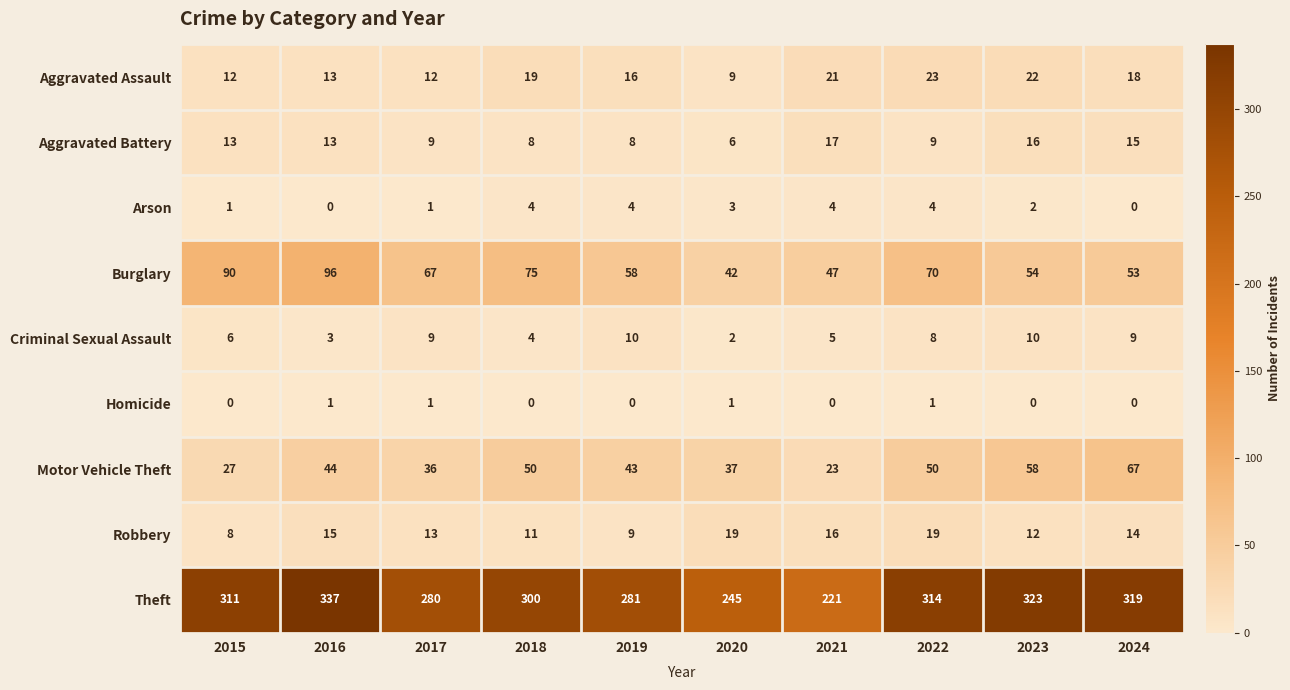

What is the sum of the Aggravated Battery values at 2017 and 2021?

26